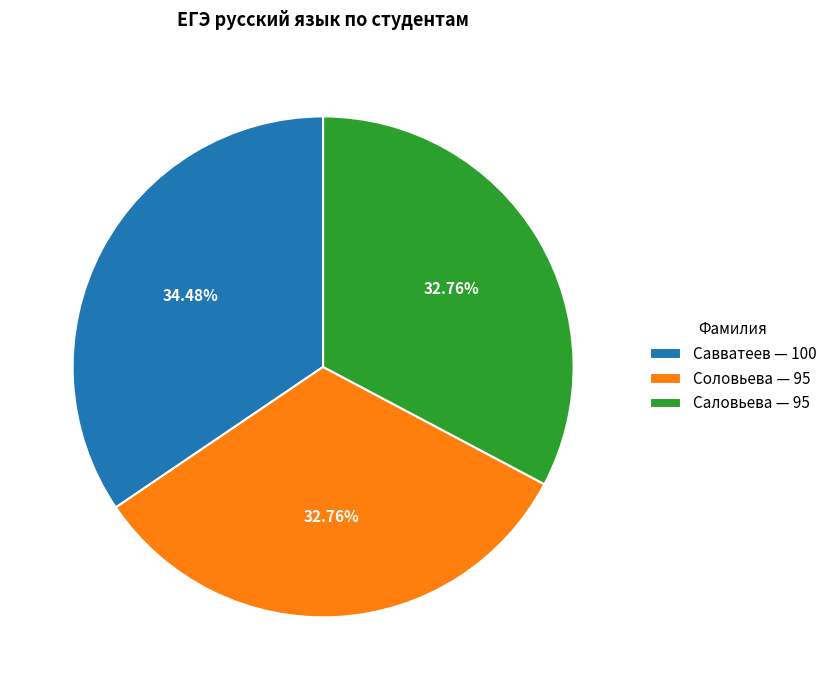

What percentage is NOT represented by Соловьева?

67.2%